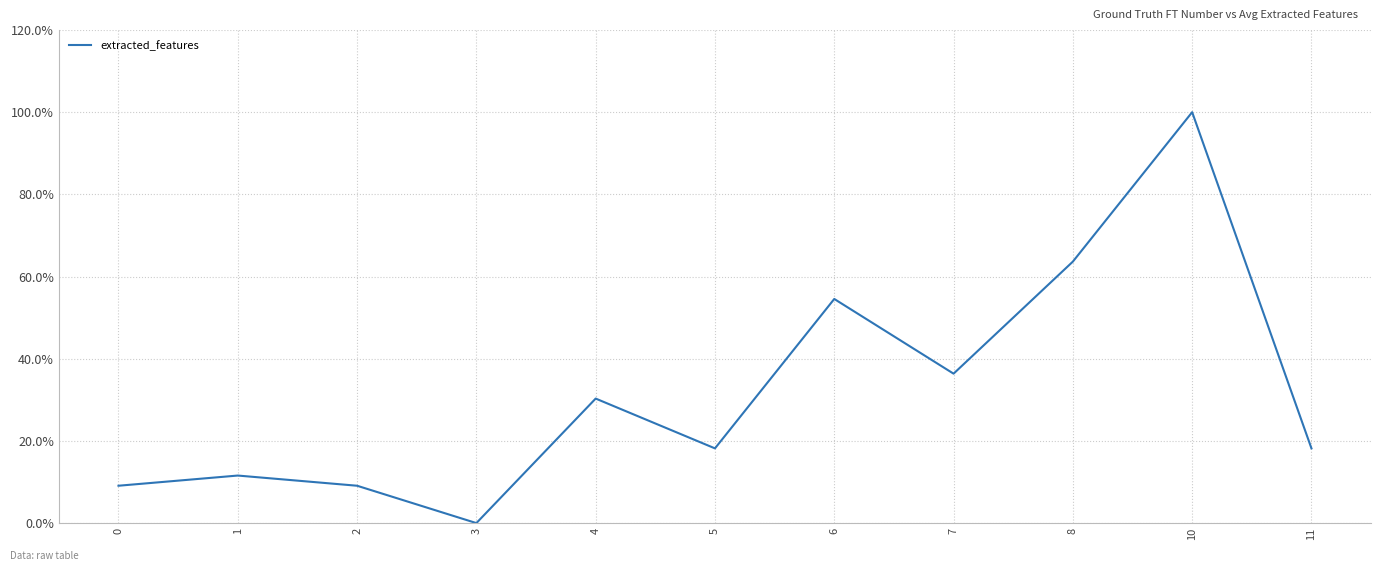

Does the chart have visible grid lines?

Yes